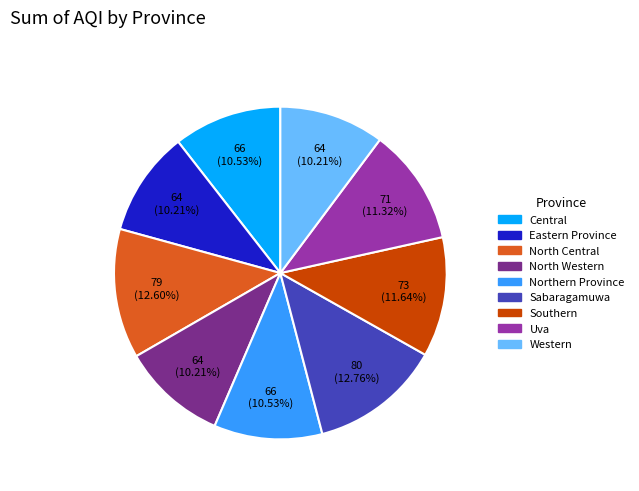

Count the number of slices in the pie.

9